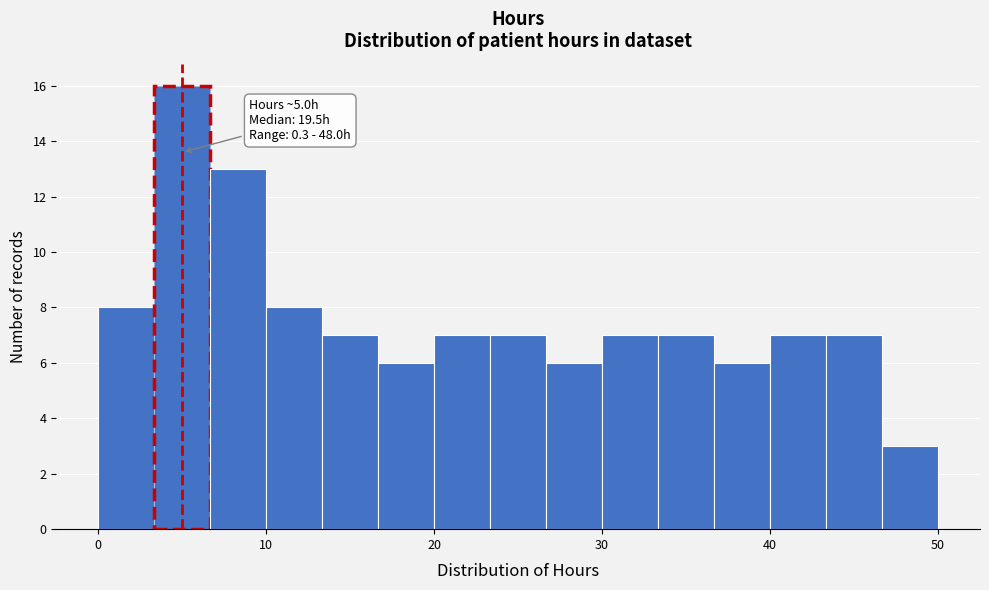

Read against the x-axis, roughly where is the centre of the tallest bar?

5